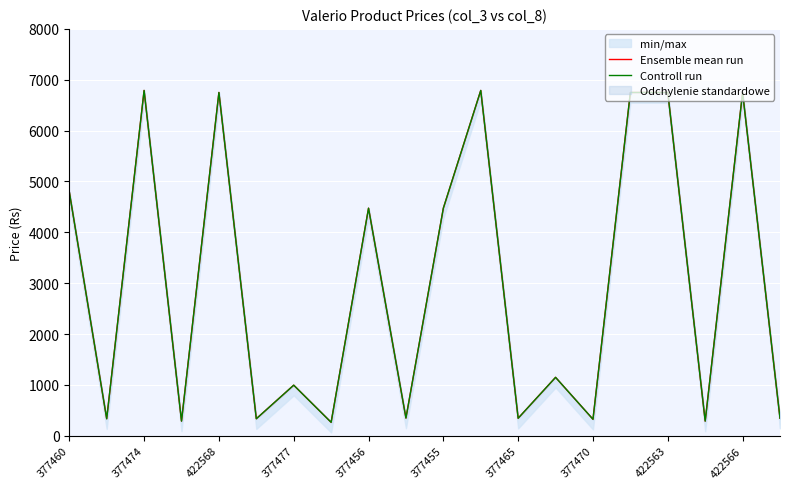

At which label does Controll run reach its minimum?

377470